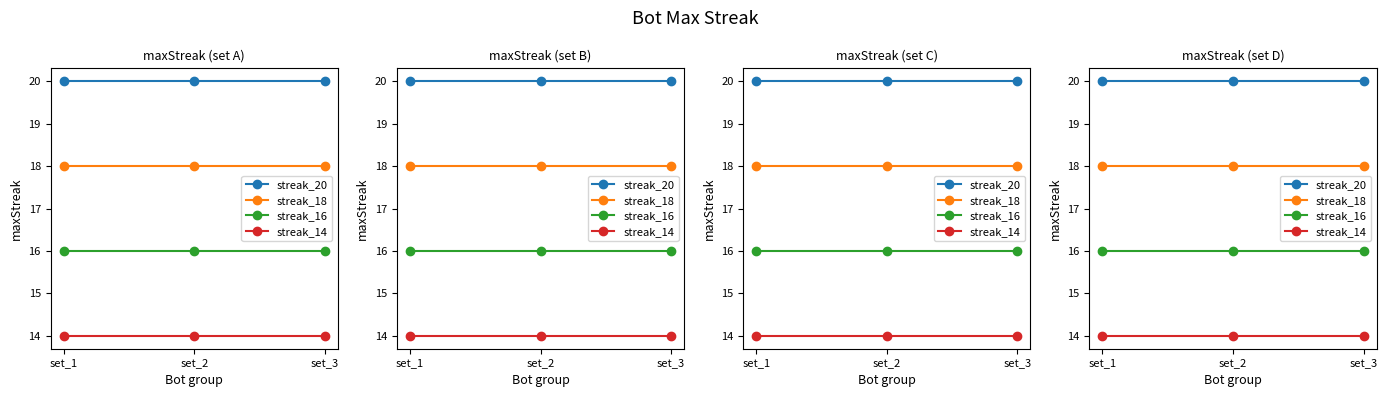

What is the lowest value of the streak_18 series?

18